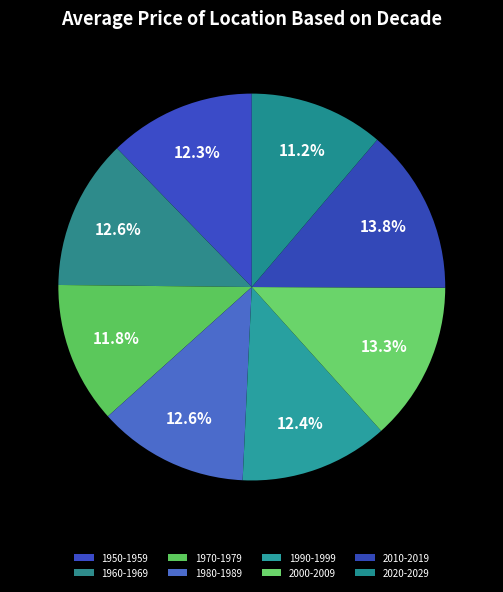

What is the largest slice in the pie chart?

2010-2019